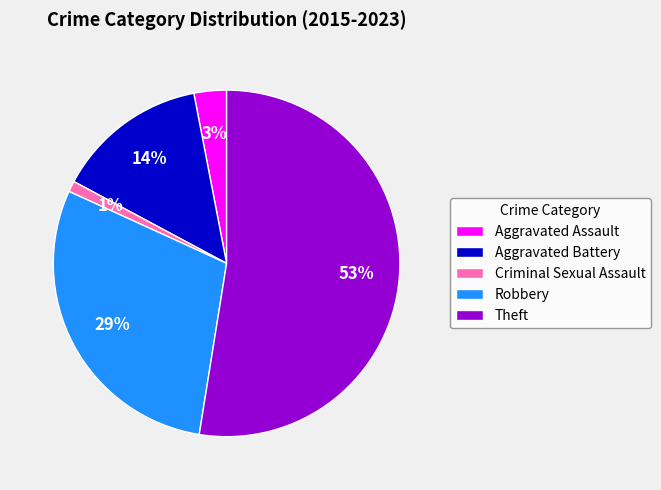

What is the largest slice in the pie chart?

Theft